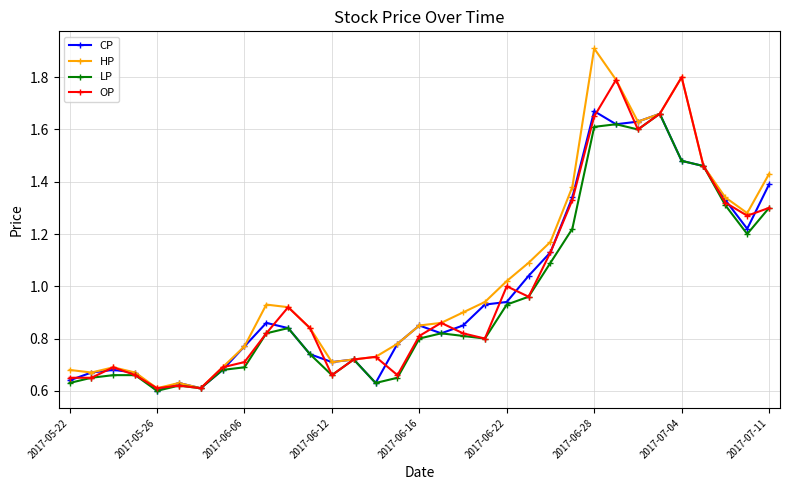

Which series has the largest total across all categories?

HP